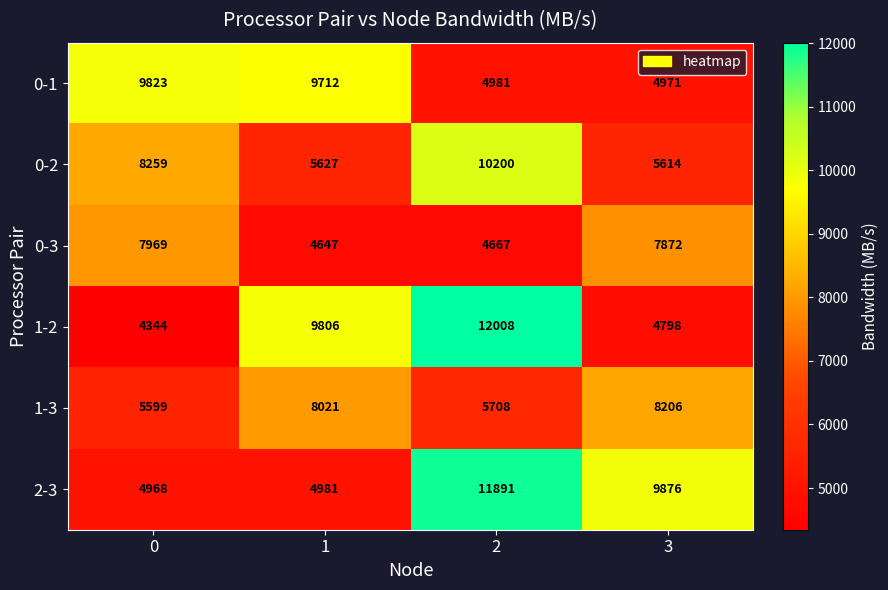

Reading left to right, list all the values displayed in this chart.

0-1: 0=9823	1=9712	2=4981	3=4971
0-2: 0=8259	1=5627	2=10200	3=5614
0-3: 0=7969	1=4647	2=4667	3=7872
1-2: 0=4344	1=9806	2=12008	3=4798
1-3: 0=5599	1=8021	2=5708	3=8206
2-3: 0=4968	1=4981	2=11891	3=9876